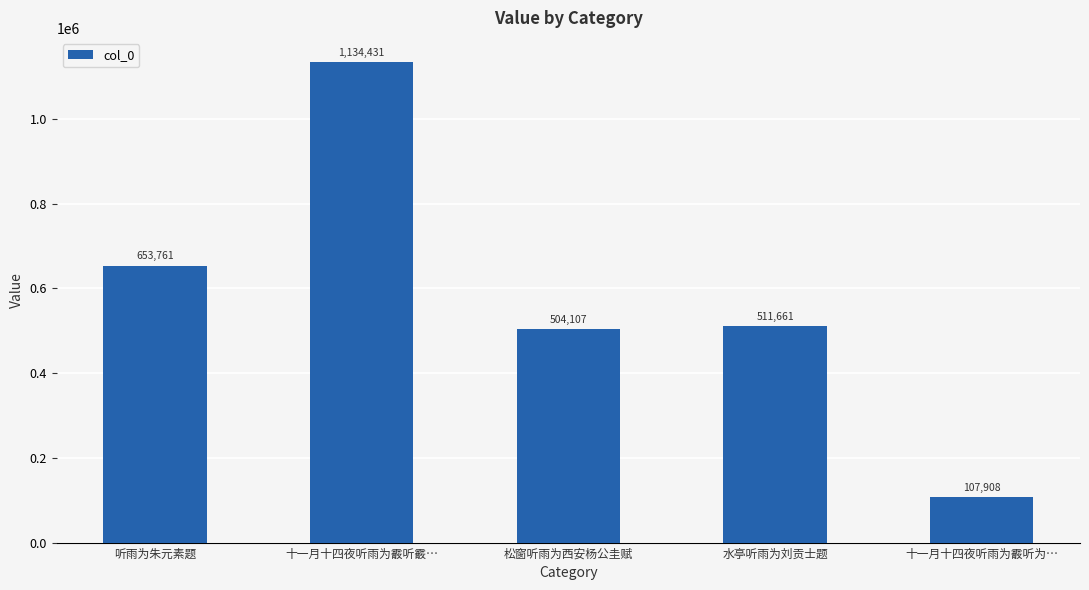

What position from the right is 十一月十四夜听雨为霰听霰…?

4